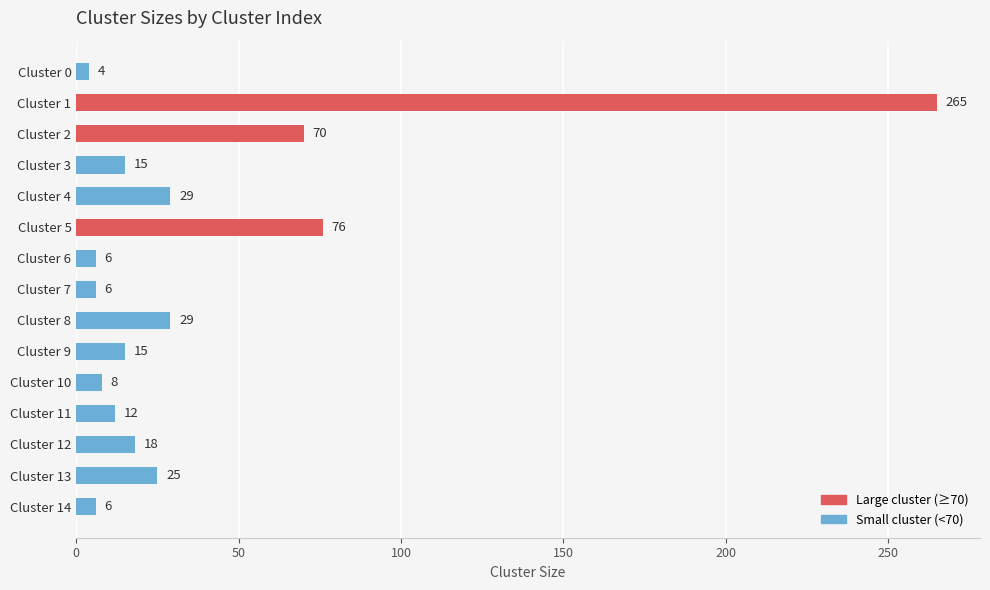

True or false: the data shows 4 at Cluster 3.

False